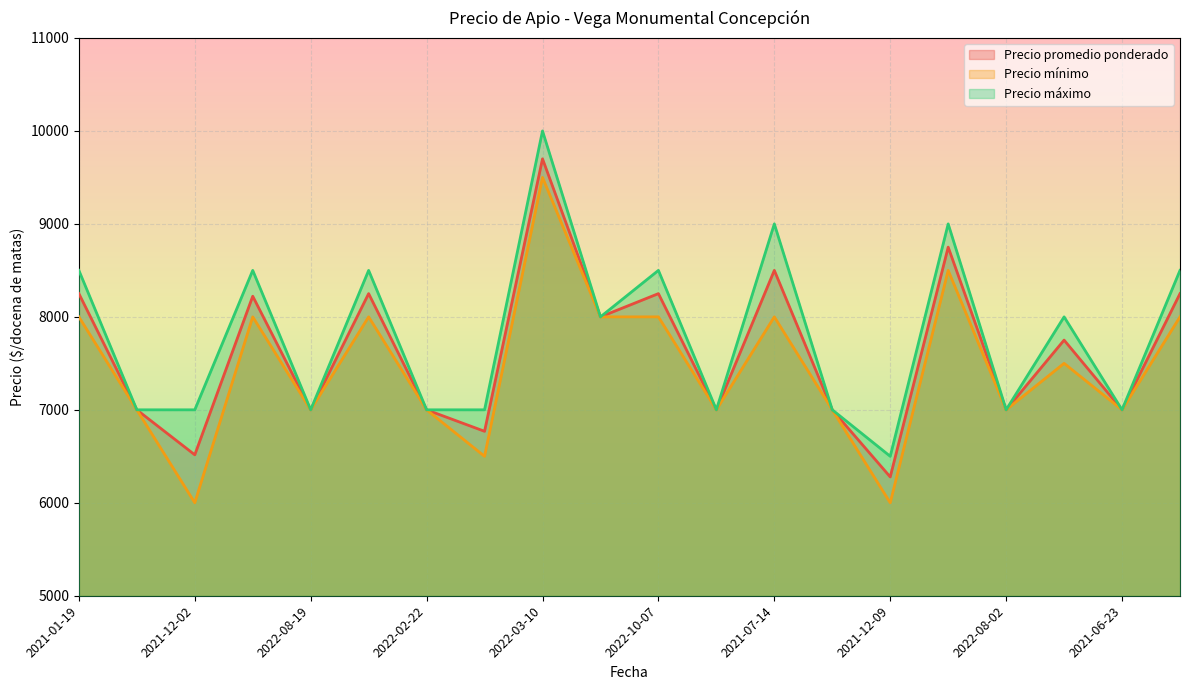

True or false: Precio mínimo and Precio promedio ponderado cross at least once.

False